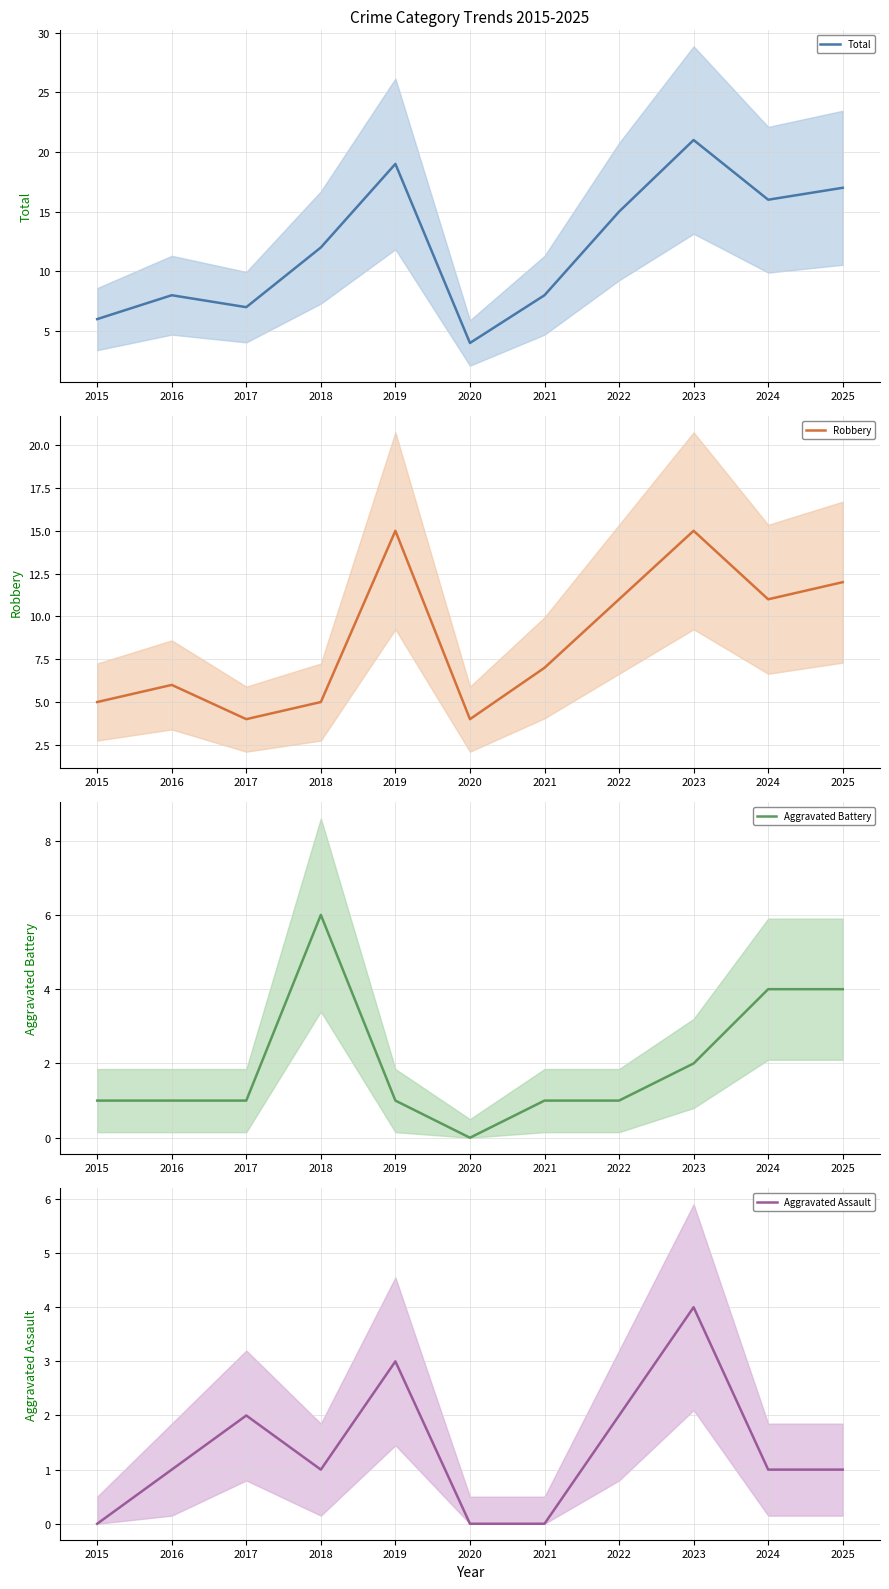

How many Aggravated Battery values are between 1 and 4?

9